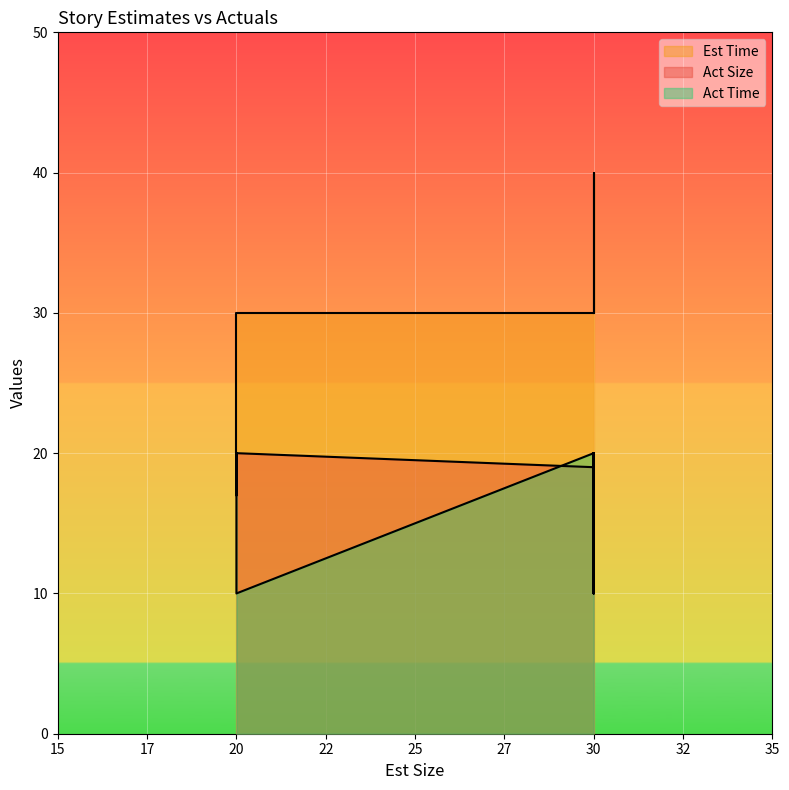

True or false: Act Time has a value of 20 at US12.

True